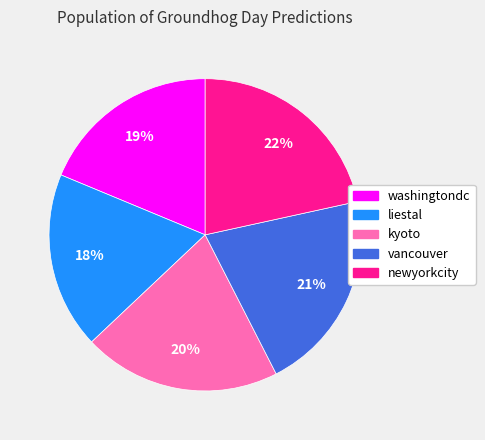

Count the number of slices in the pie.

5